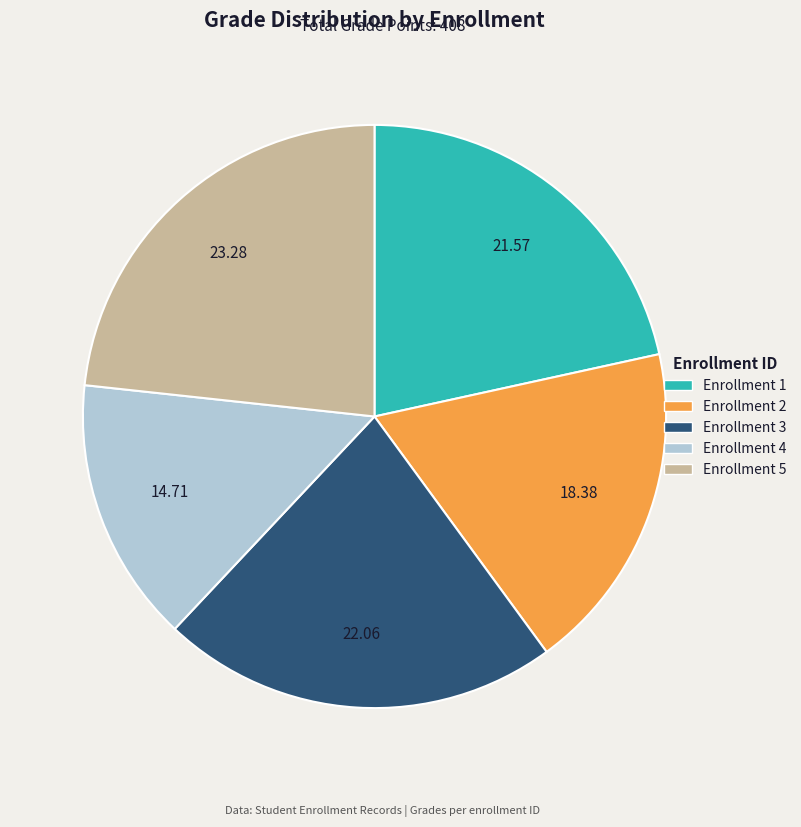

Is there a majority slice in this chart?

No